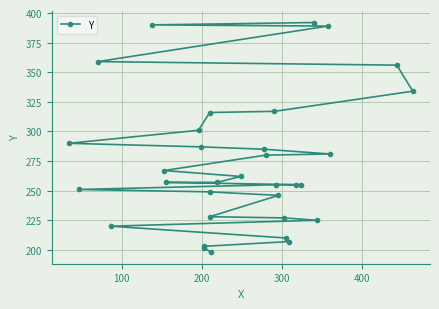

How many data points does each series have?

33